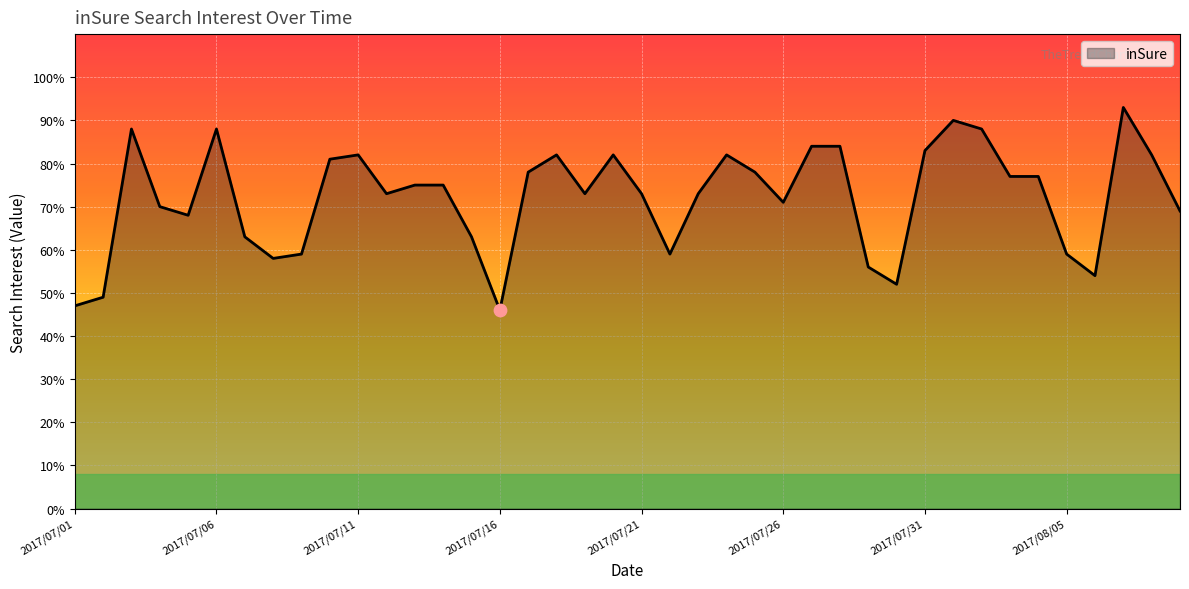

What is the maximum value shown in the chart?

93